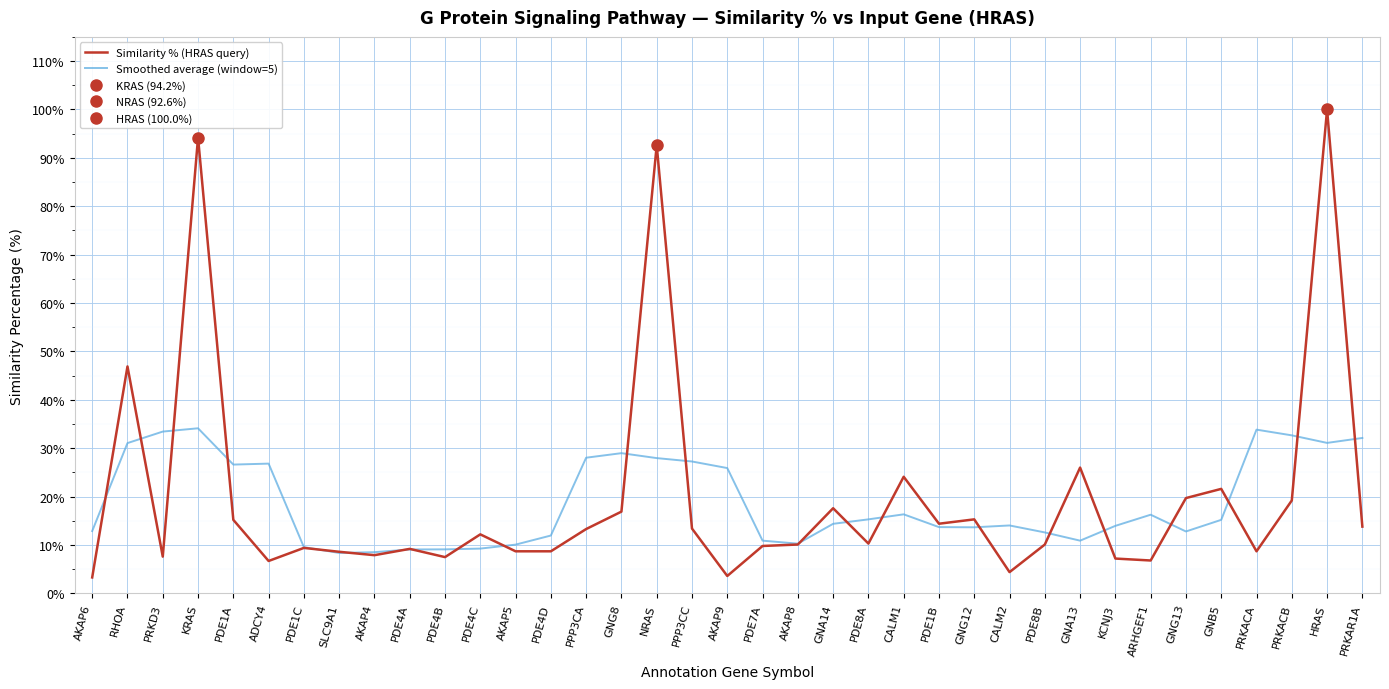

List the labels in order of Similarity % (HRAS query) value, largest first.

HRAS, KRAS, NRAS, RHOA, GNA13, CALM1, GNB5, GNG13, PRKACB, GNA14, GNG8, GNG12, PDE1A, PDE1B, PRKAR1A, PPP3CC, PPP3CA, PDE4C, PDE8A, AKAP8, PDE8B, PDE7A, PDE1C, PDE4A, AKAP5, PDE4D, PRKACA, SLC9A1, AKAP4, PRKD3, PDE4B, KCNJ3, ARHGEF1, ADCY4, CALM2, AKAP9, AKAP6